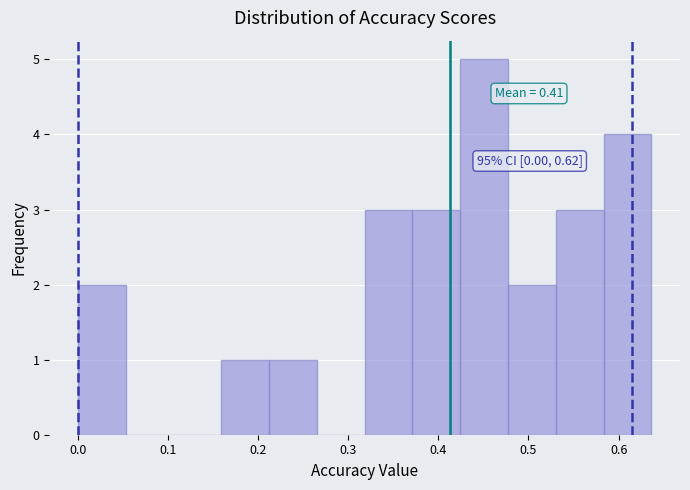

Which range on the x-axis has the tallest bar?

0.42 to 0.48